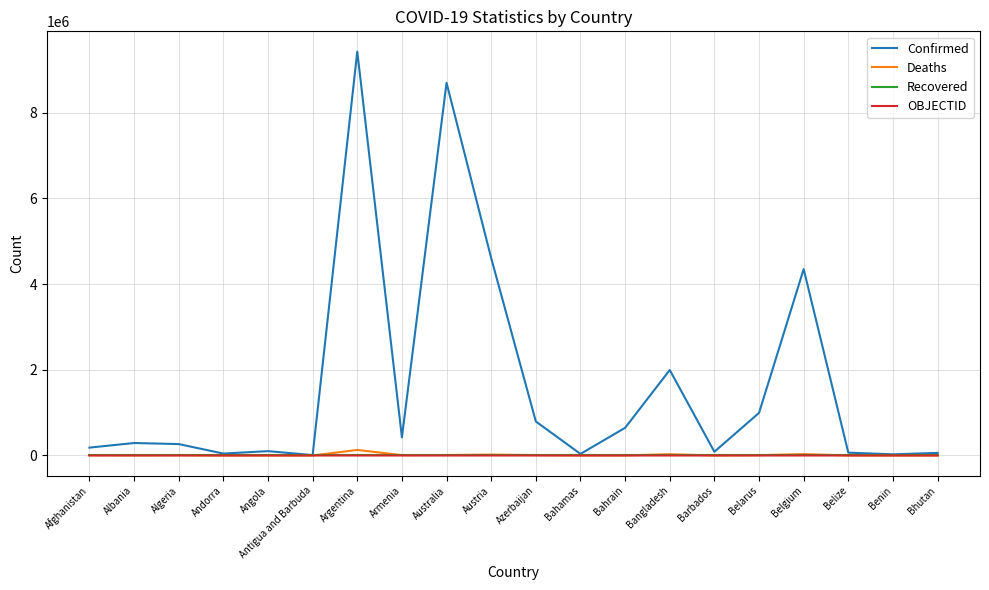

How many lines are shown in the chart?

4